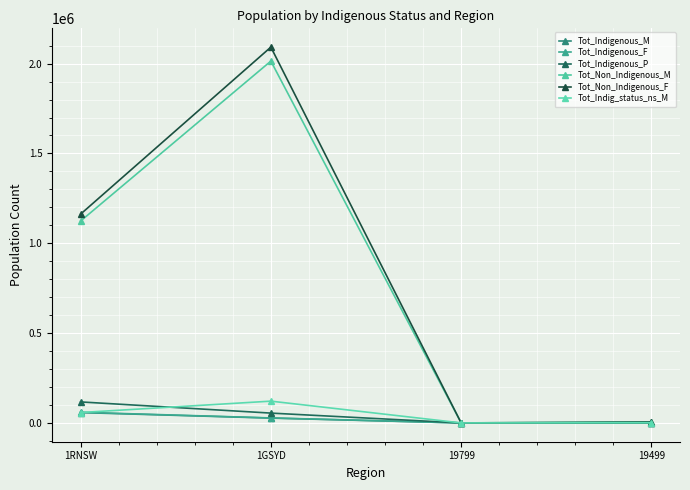

How many lines are shown in the chart?

6